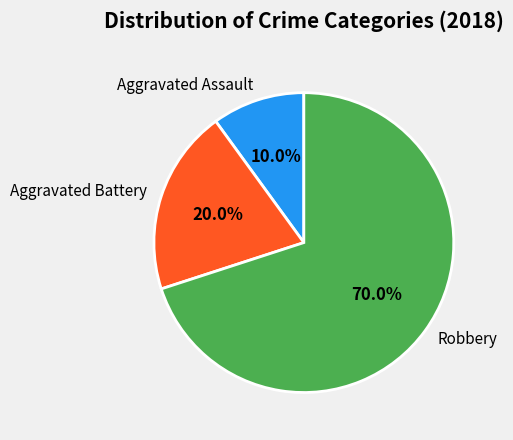

Is the sum of Aggravated Assault and Robbery greater than half?

Yes